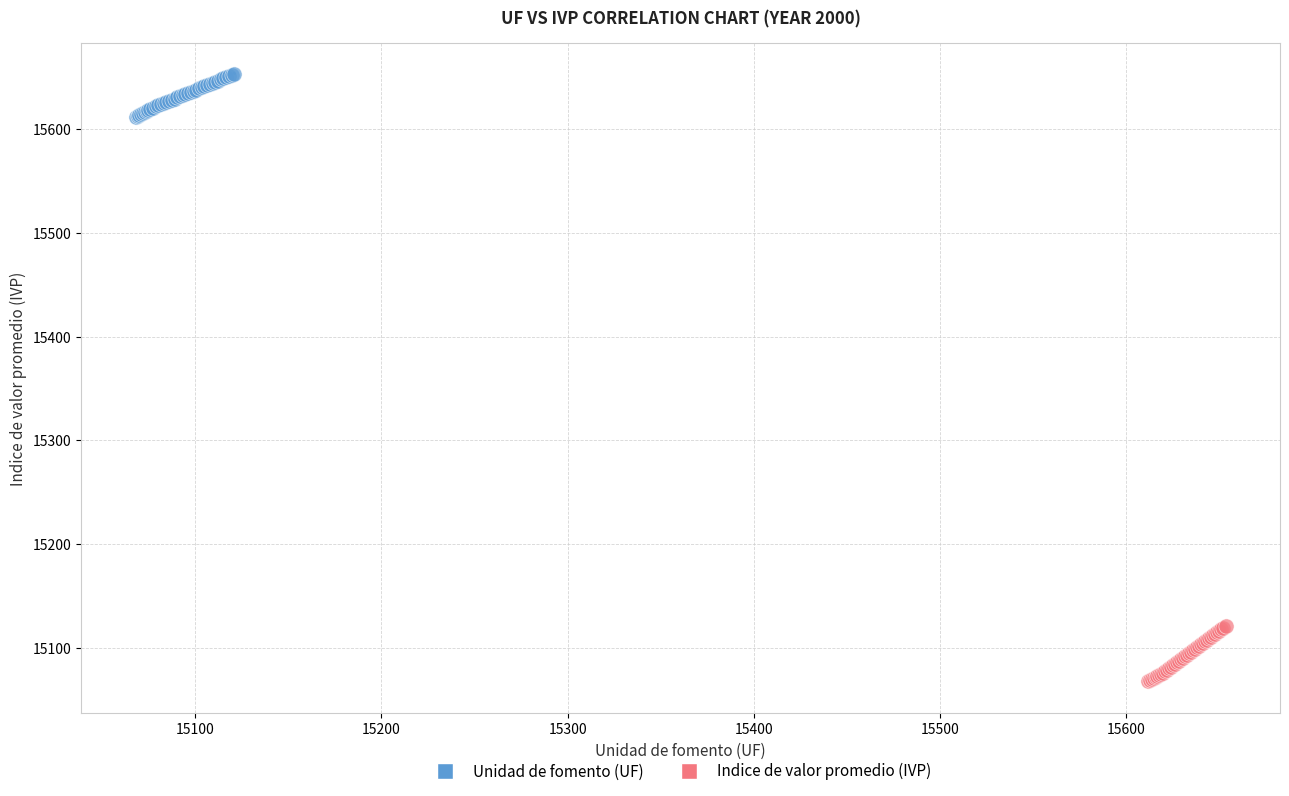

Which series has the widest spread of Y values?

Indice de valor promedio (IVP)